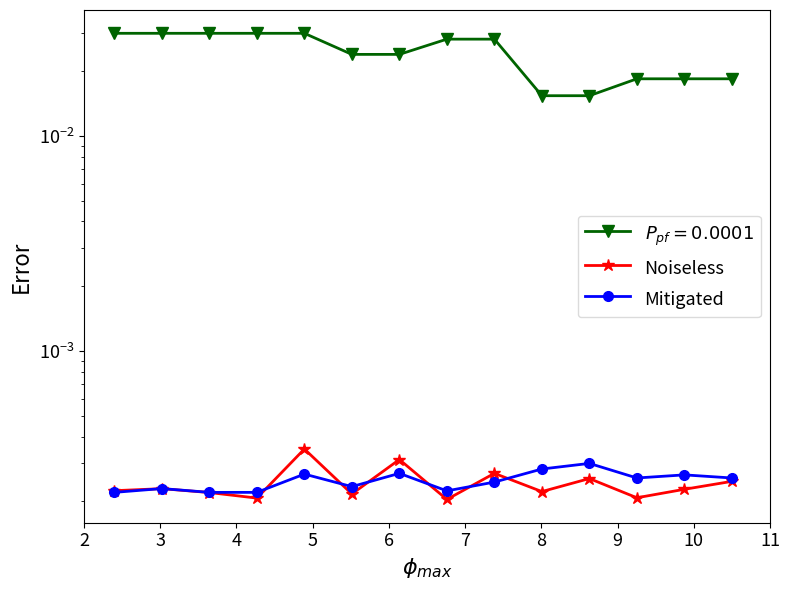

How many times do Mitigated and Noiseless cross each other?

7